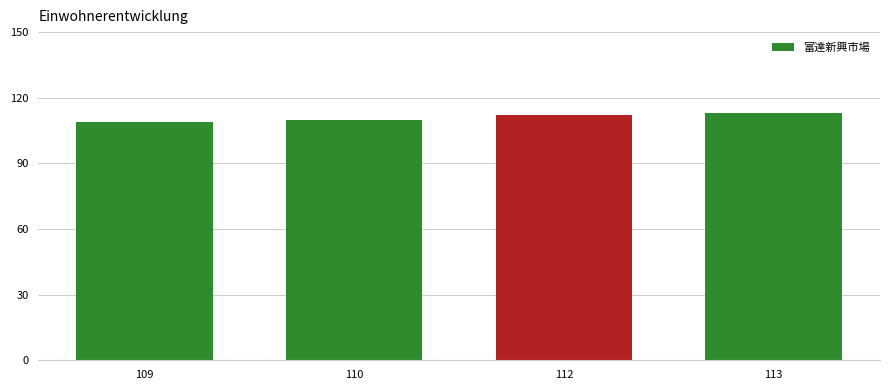

Reading left to right, what are all the values shown in this chart?

109=109	110=110	112=112	113=113